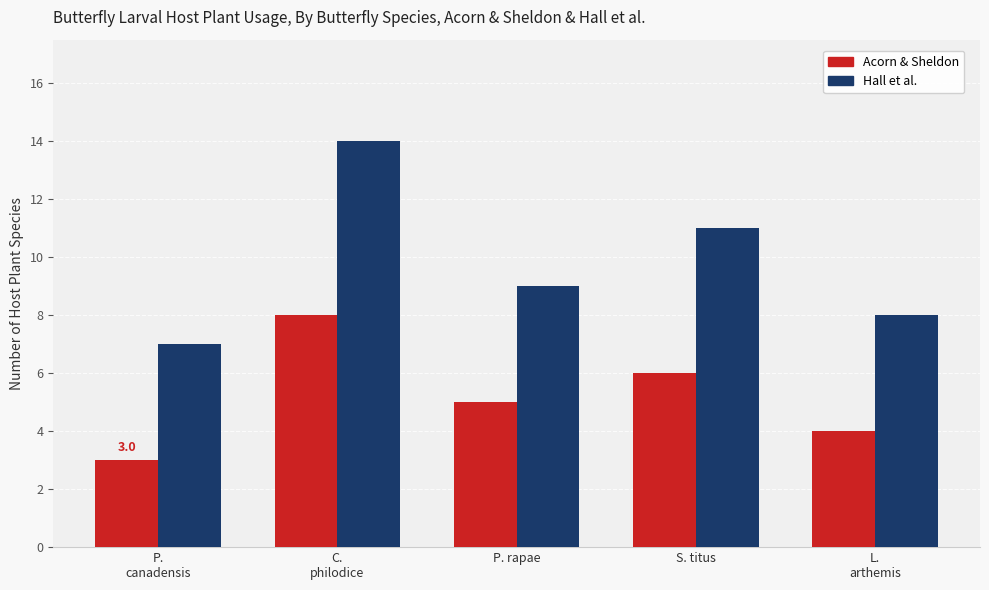

What is the lowest value of the Hall et al. series?

7